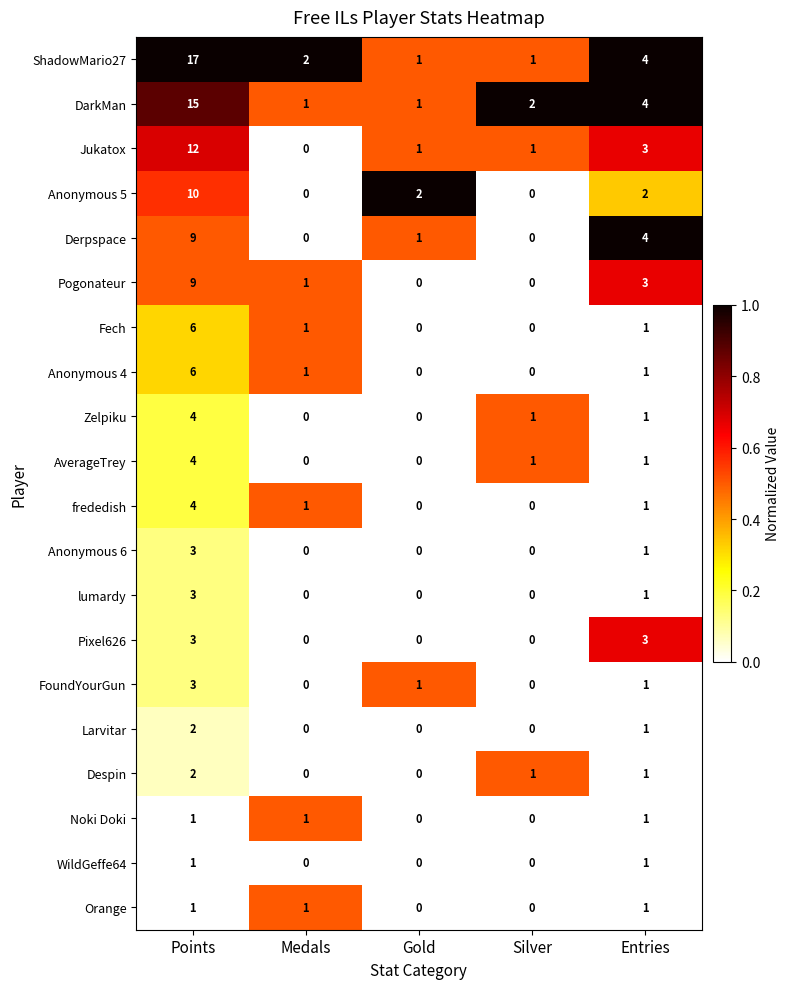

What is the sum of all FoundYourGun values?

5